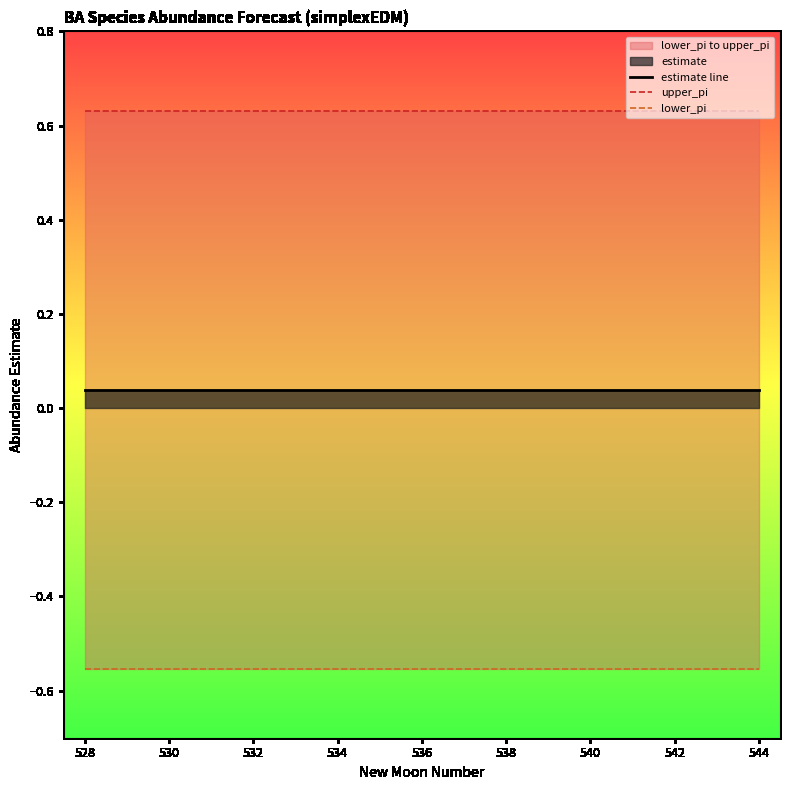

Reading left to right, what are all the values shown in this chart?

estimate line: 0.0	0.0	0.0	0.0	0.0	0.0	0.0	0.0	0.0	0.0	0.0	0.0	0.0	0.0	0.0	0.0	0.0
upper_pi: 0.6	0.6	0.6	0.6	0.6	0.6	0.6	0.6	0.6	0.6	0.6	0.6	0.6	0.6	0.6	0.6	0.6
lower_pi: -0.6	-0.6	-0.6	-0.6	-0.6	-0.6	-0.6	-0.6	-0.6	-0.6	-0.6	-0.6	-0.6	-0.6	-0.6	-0.6	-0.6